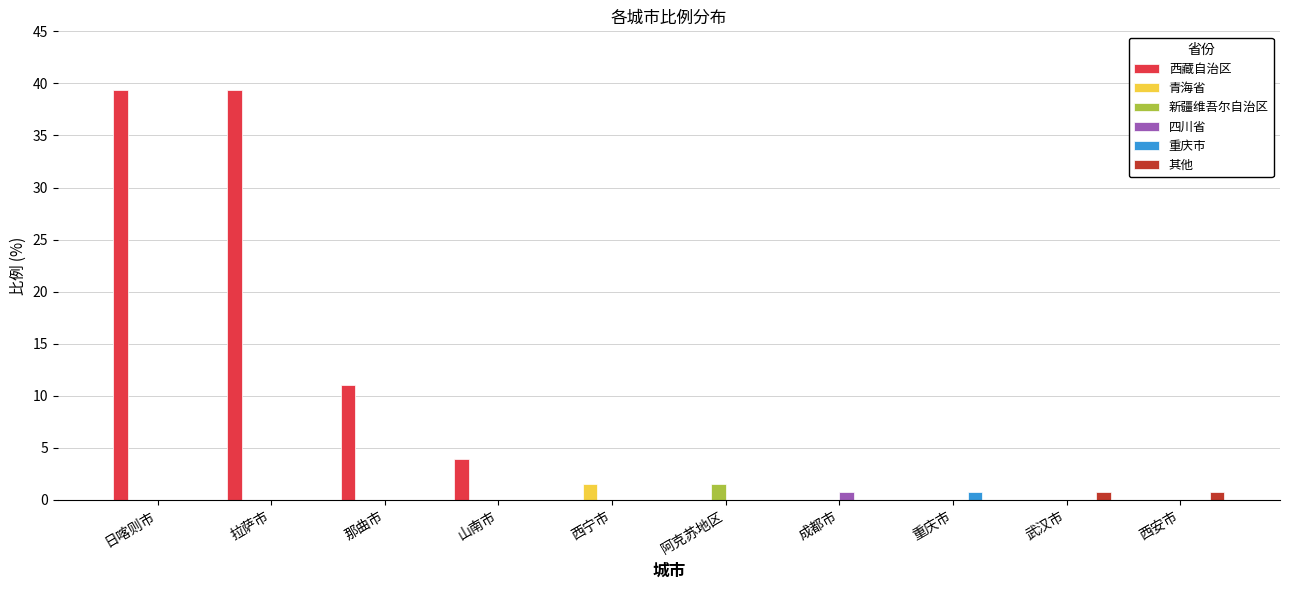

What is the maximum value shown in the chart?

39.4